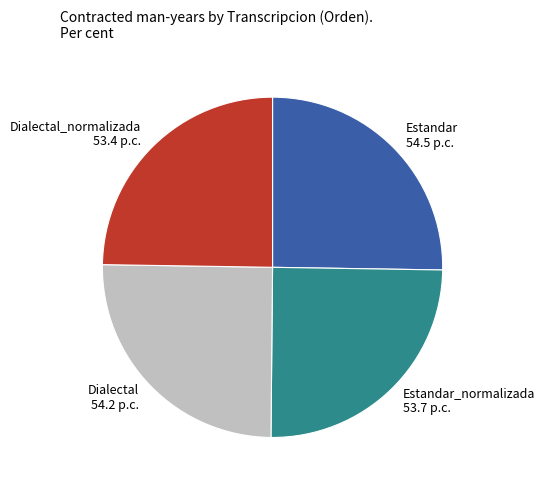

True or false: Dialectal accounts for 25% of the total.

True